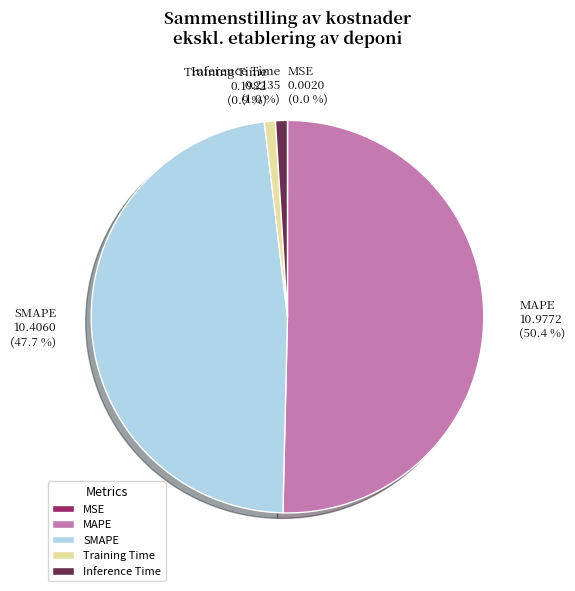

What percentage is the SMAPE slice, to the nearest percent?

48%